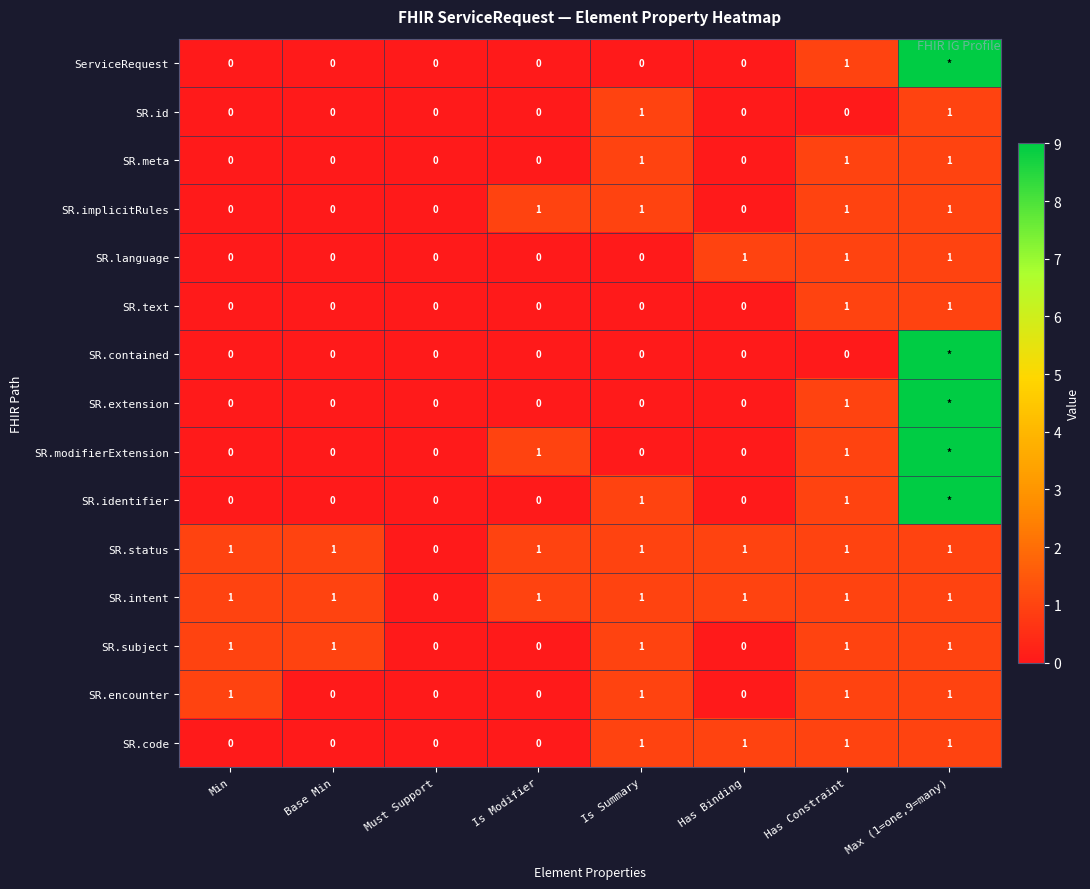

The SR.text series shows 1 at Max (1=one,9=many). True or false?

True